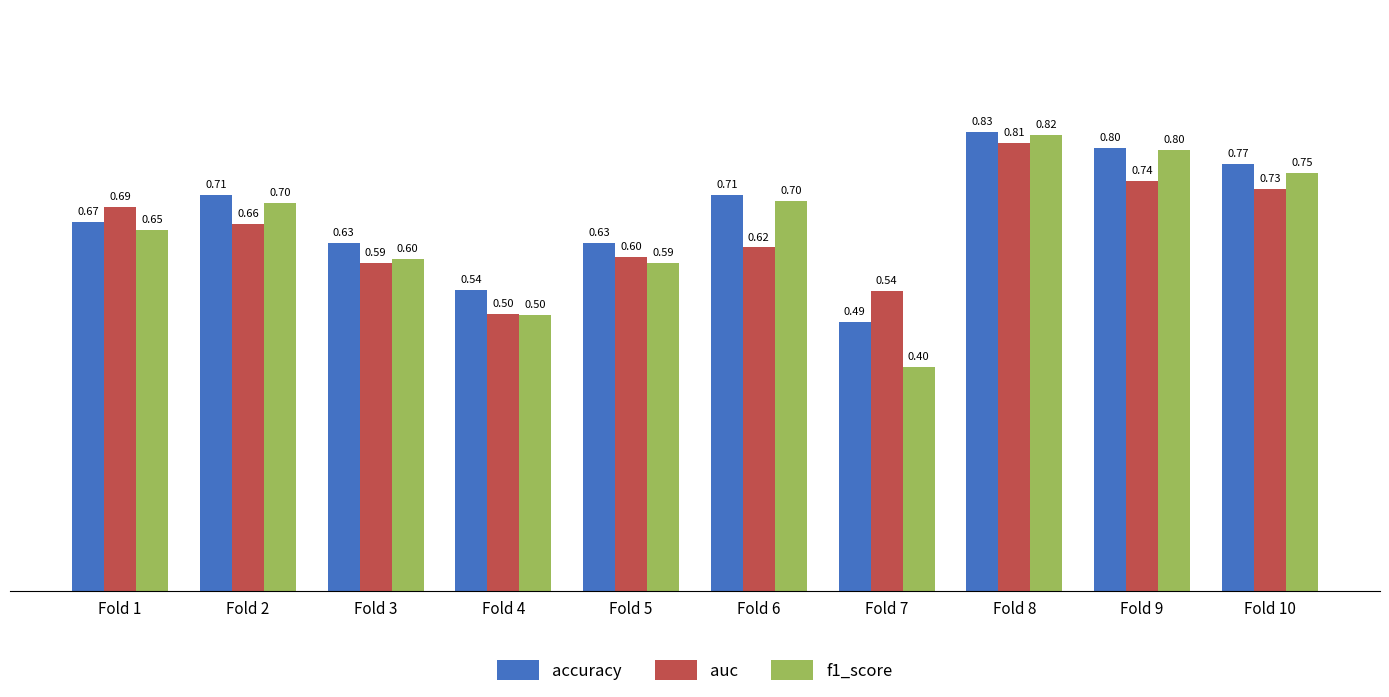

Reading left to right, what are all the values shown in this chart?

accuracy: 0.7	0.7	0.6	0.5	0.6	0.7	0.5	0.8	0.8	0.8
auc: 0.7	0.7	0.6	0.5	0.6	0.6	0.5	0.8	0.7	0.7
f1_score: 0.7	0.7	0.6	0.5	0.6	0.7	0.4	0.8	0.8	0.8